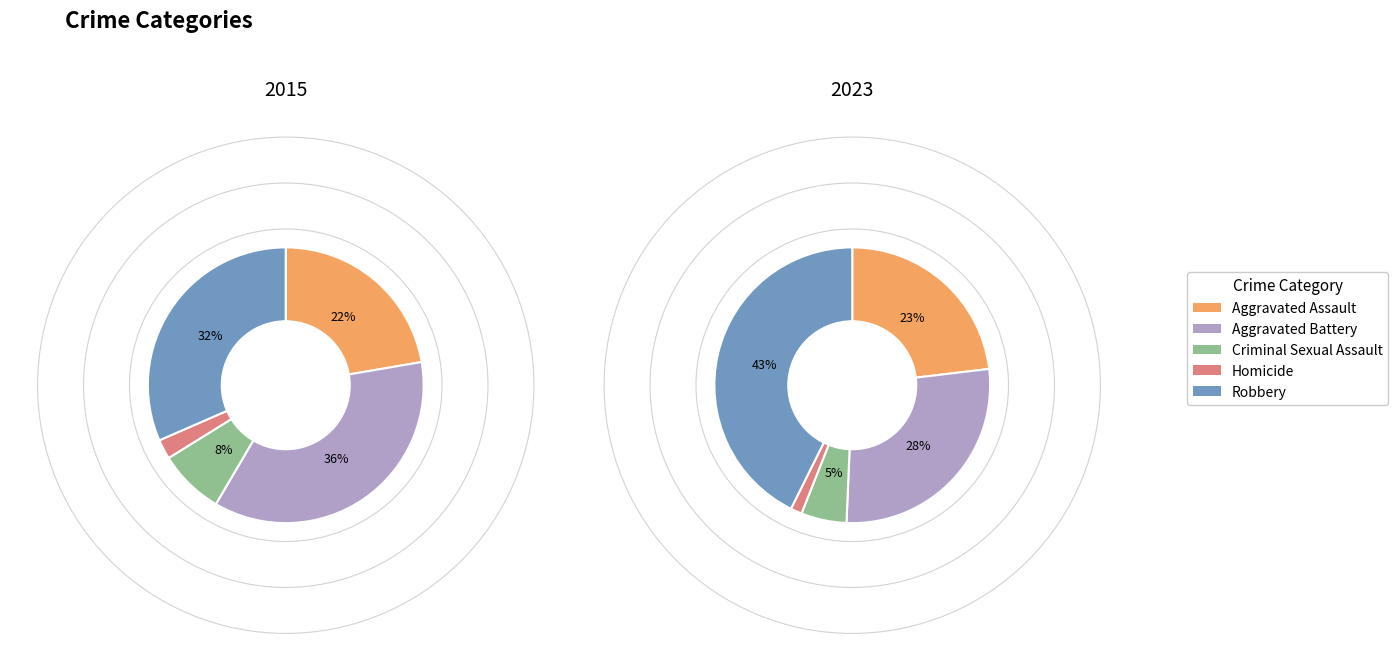

To the nearest percent, what percentage of the pie is Aggravated Battery?

28%